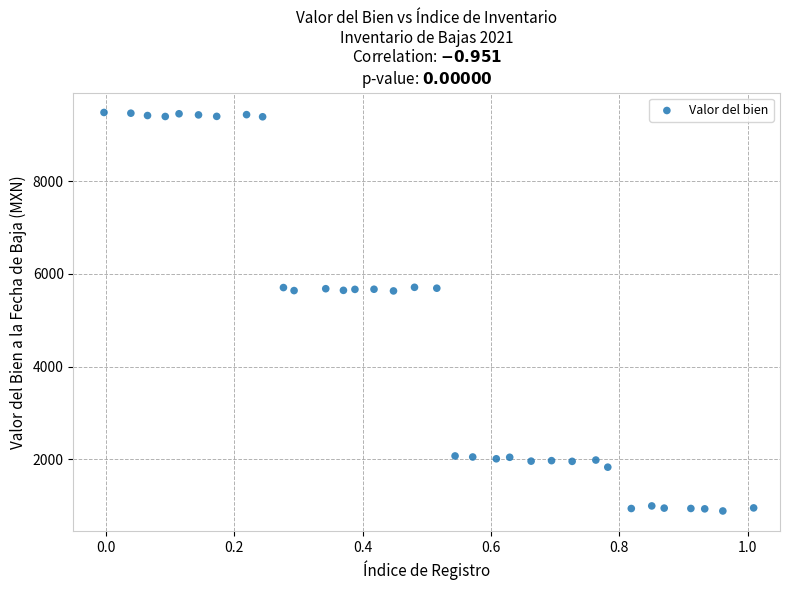

What is the range of X values (max minus min)?

1.0